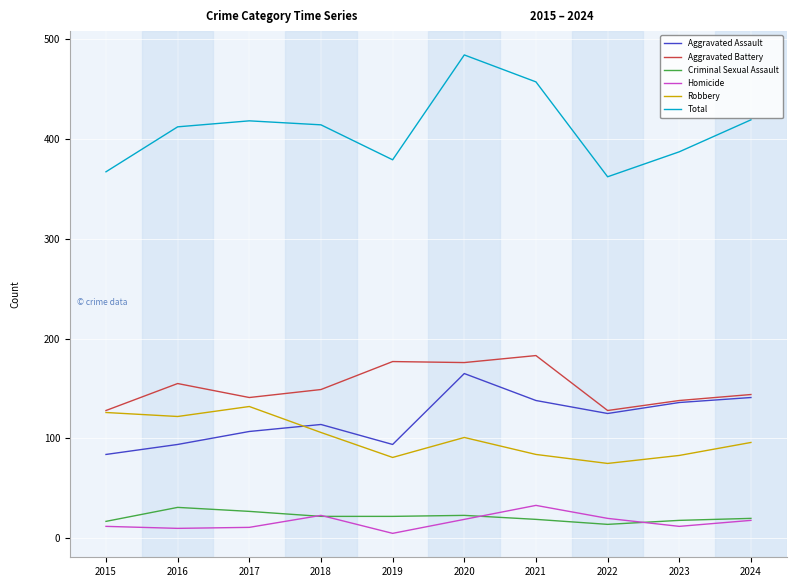

Which category has the highest value across all series?

2020